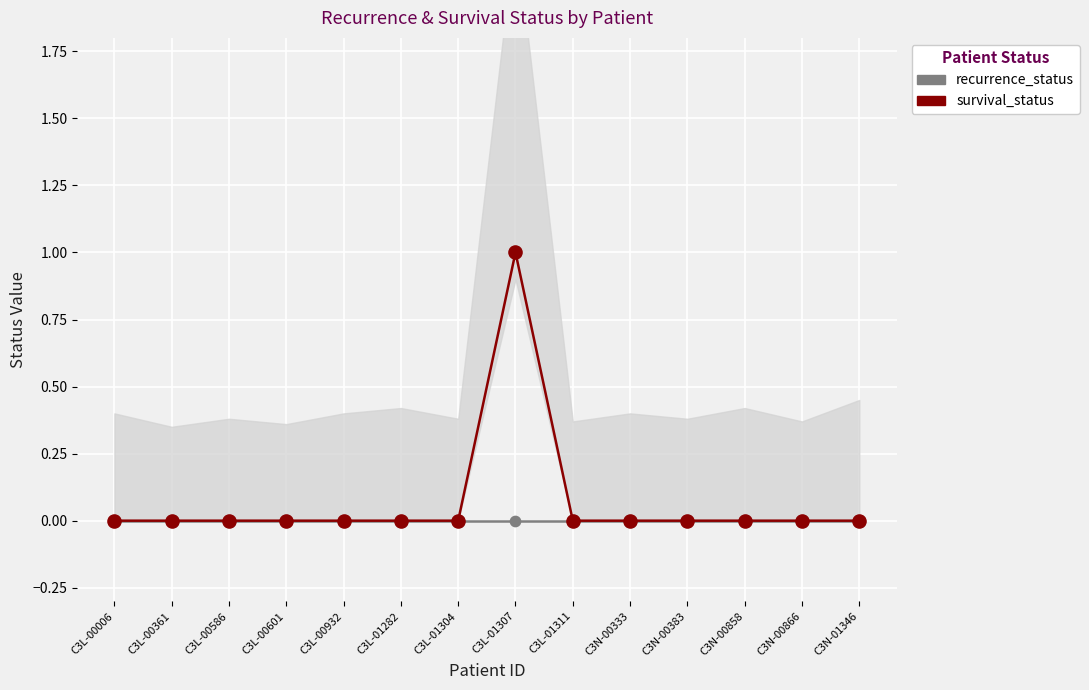

Is the value of survival_status at C3N-01346 greater than the value of recurrence_status at C3N-00858?

No